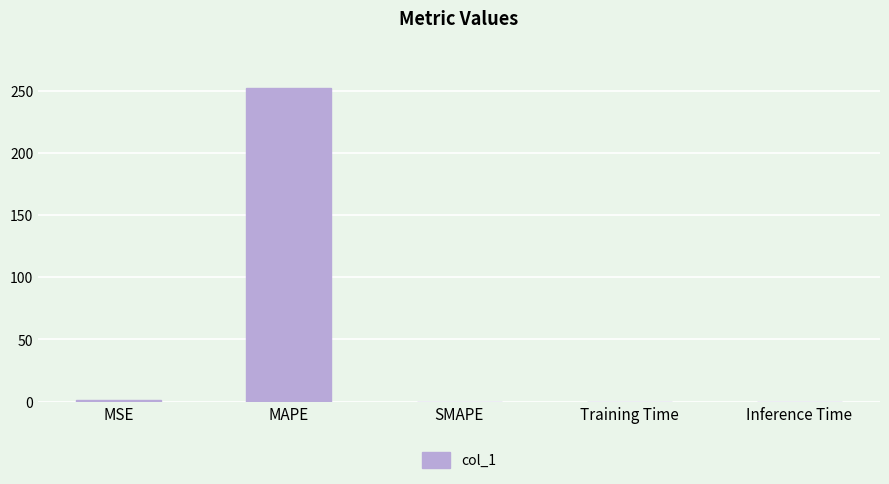

Count the number of data series in this chart.

1